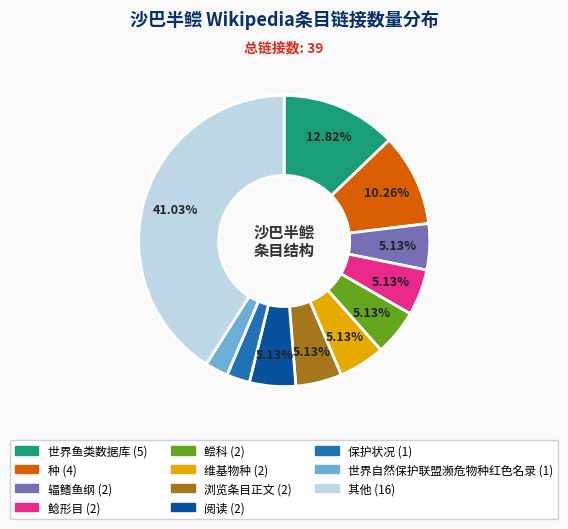

Does any single category account for the majority?

No